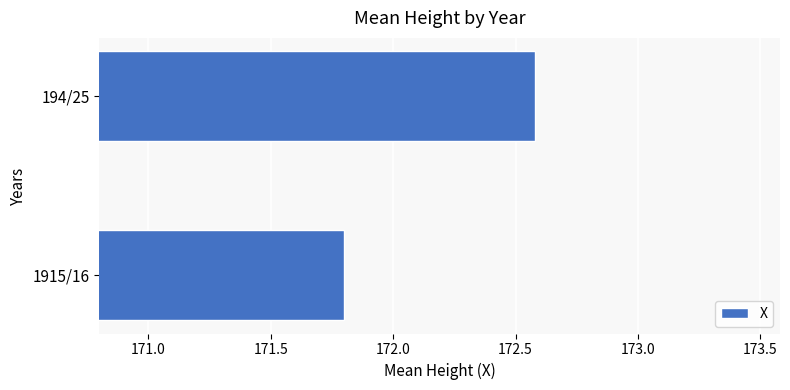

At which label is the value closest to 172?

1915/16